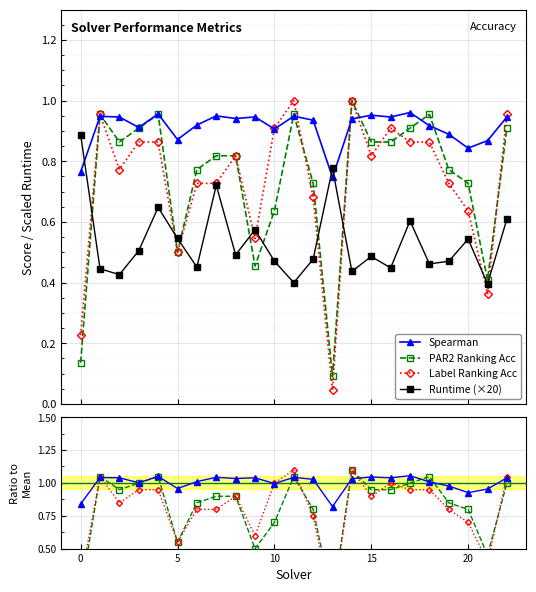

What is the average value of the par2_ranking_acc series?

0.7